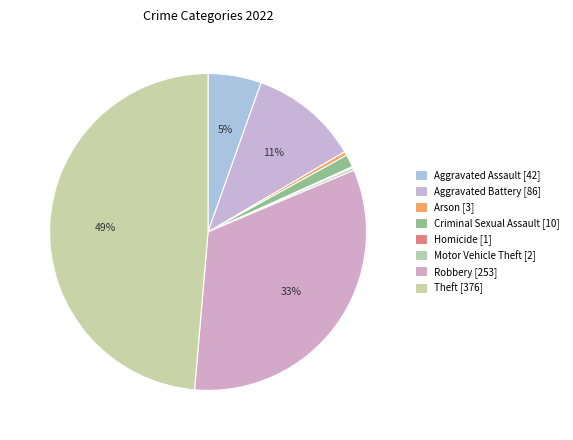

What is the change in value from Arson to Robbery?

+250